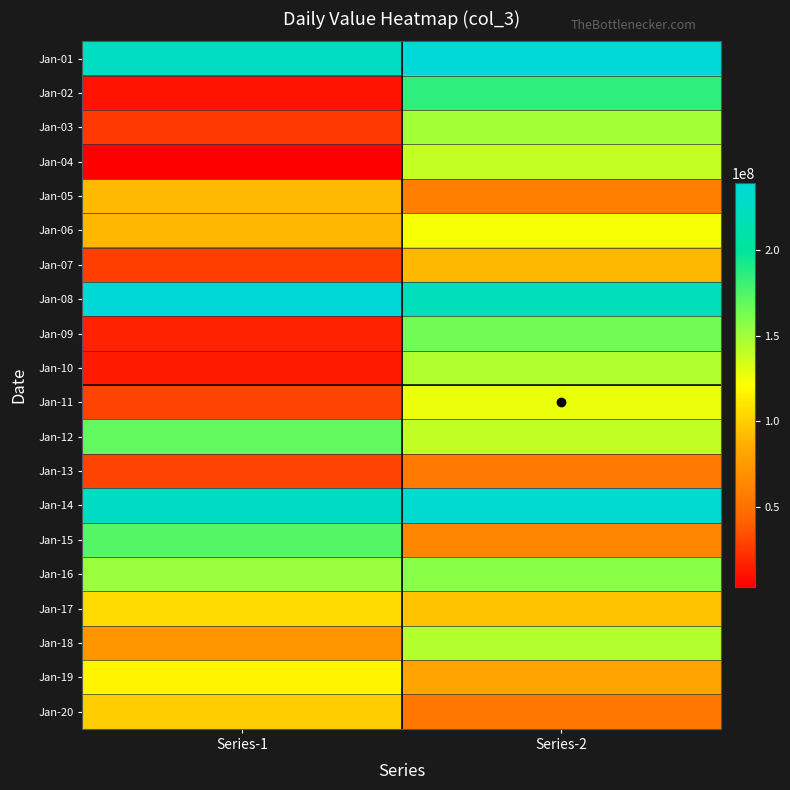

Reading right to left, extract all data points from this chart.

Jan-01: Series-2=237960224	Series-1=224593712
Jan-02: Series-2=185243544	Series-1=10977912
Jan-03: Series-2=149538208	Series-1=25780904
Jan-04: Series-2=139583432	Series-1=3353544
Jan-05: Series-2=58333168	Series-1=90881400
Jan-06: Series-2=123567136	Series-1=89506160
Jan-07: Series-2=90749240	Series-1=27600928
Jan-08: Series-2=220589816	Series-1=239060024
Jan-09: Series-2=164866656	Series-1=16364064
Jan-10: Series-2=146026088	Series-1=13497568
Jan-11: Series-2=126755568	Series-1=29319368
Jan-12: Series-2=140454792	Series-1=169124008
Jan-13: Series-2=54616456	Series-1=29278760
Jan-14: Series-2=233901048	Series-1=226008760
Jan-15: Series-2=62779360	Series-1=172806968
Jan-16: Series-2=157179520	Series-1=152374168
Jan-17: Series-2=95227376	Series-1=105249848
Jan-18: Series-2=145008864	Series-1=72927616
Jan-19: Series-2=81287736	Series-1=117254328
Jan-20: Series-2=53831688	Series-1=99893584